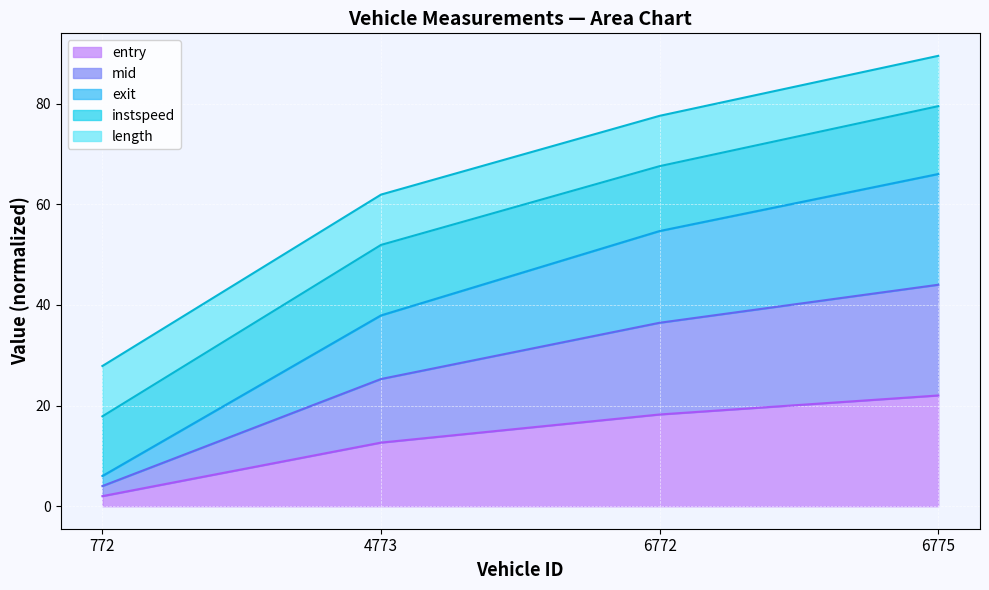

Which series has the largest range (max minus min)?

exit